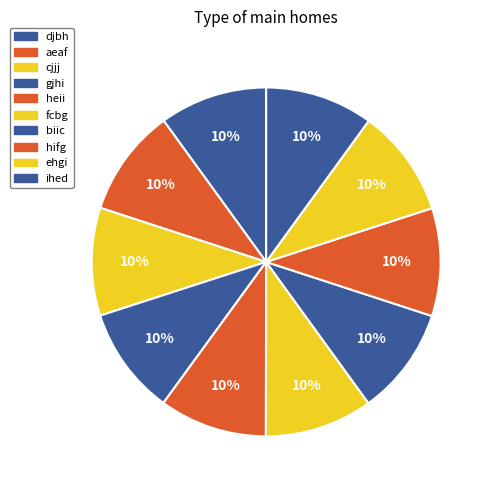

Which slice is the largest?

ihed